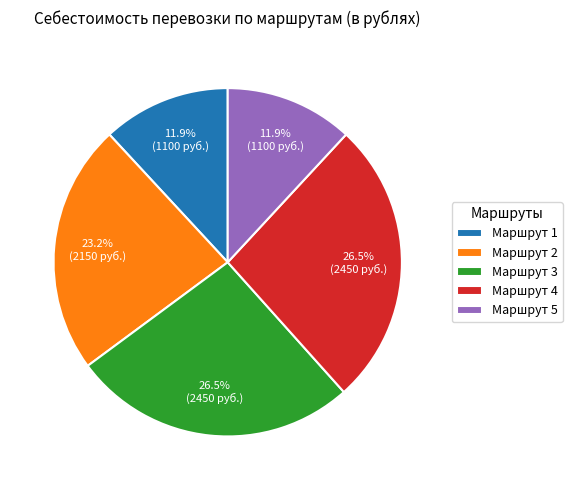

Is the sum of Маршрут 4 and Маршрут 5 greater than half?

No